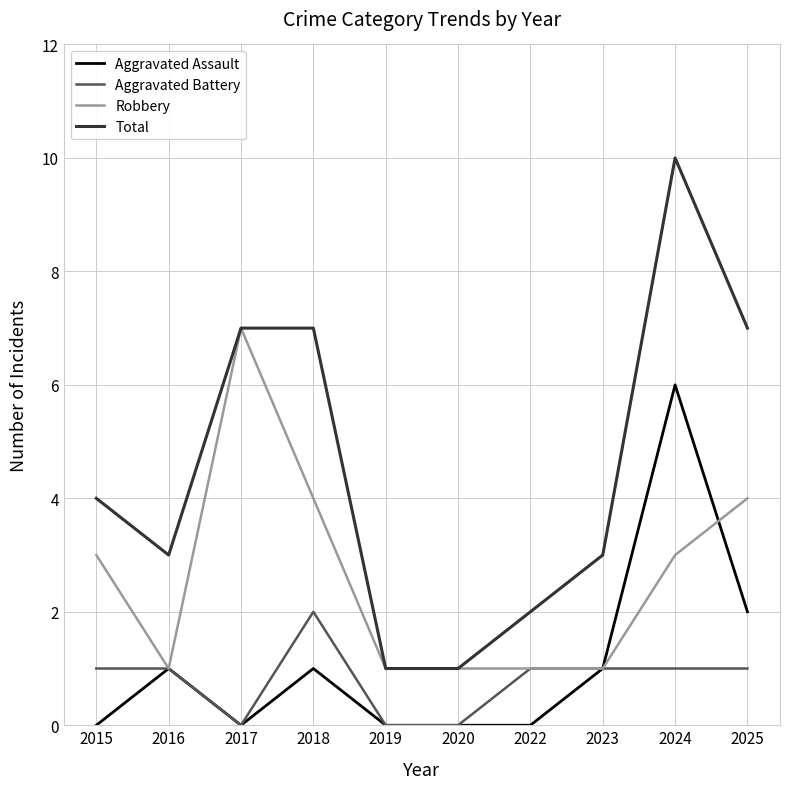

True or false: Robbery has a value of 1 at 2022.

True